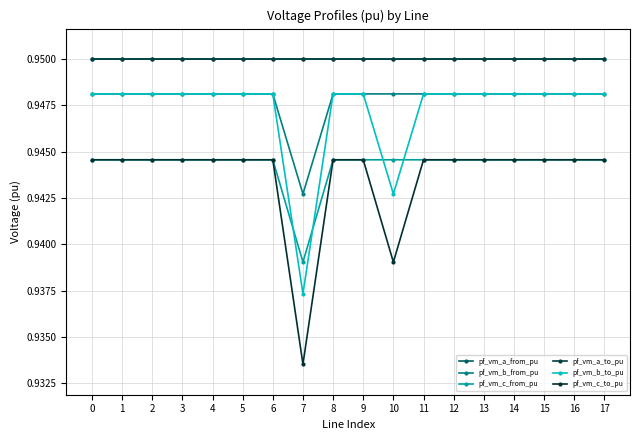

Is this an area chart (filled region under the line)?

No